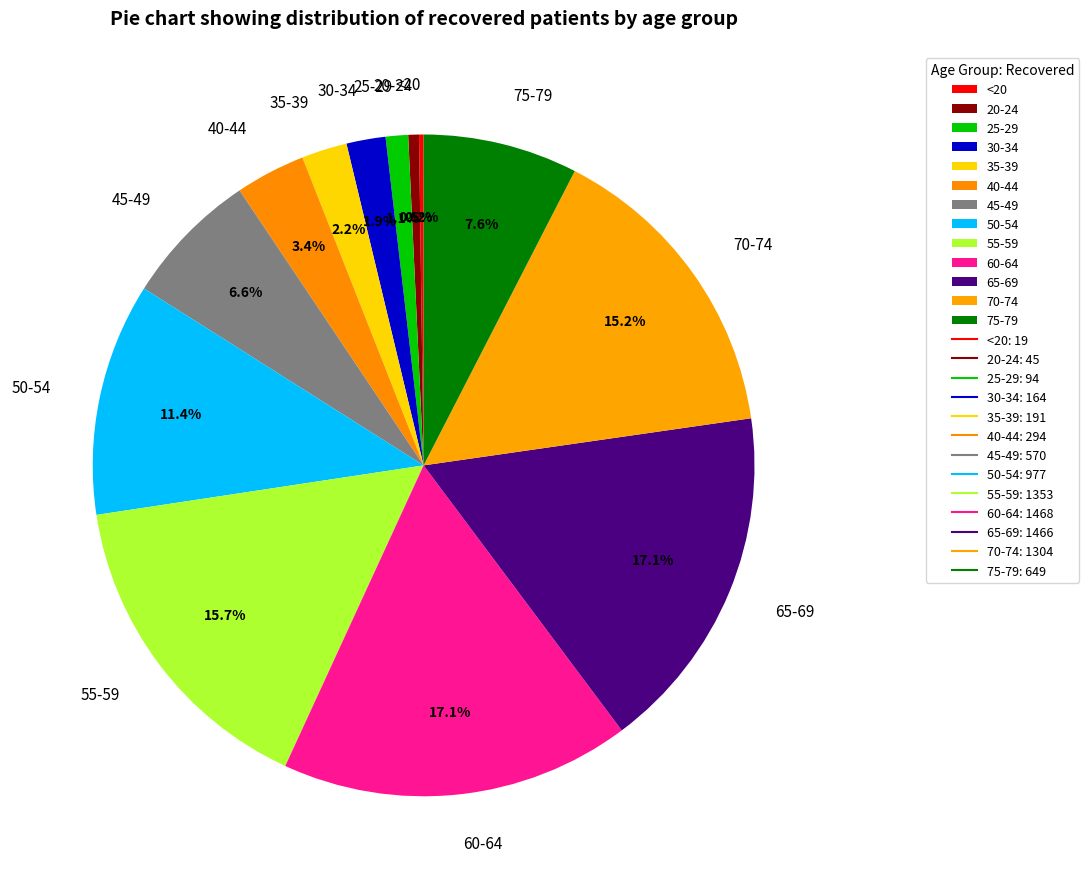

Does 40-44 represent more than half of the total?

No